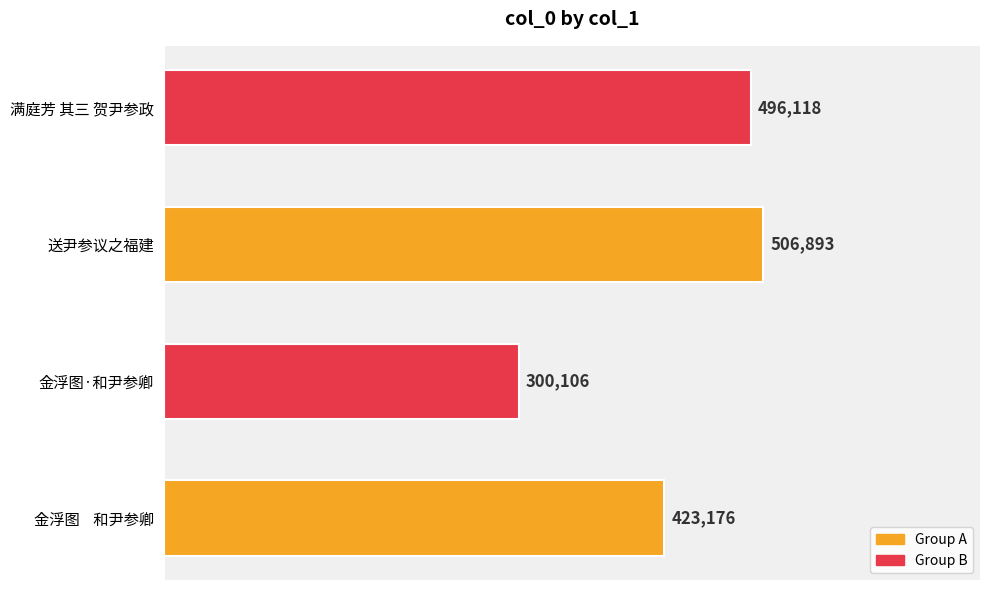

What is the sum of all values?

1726293